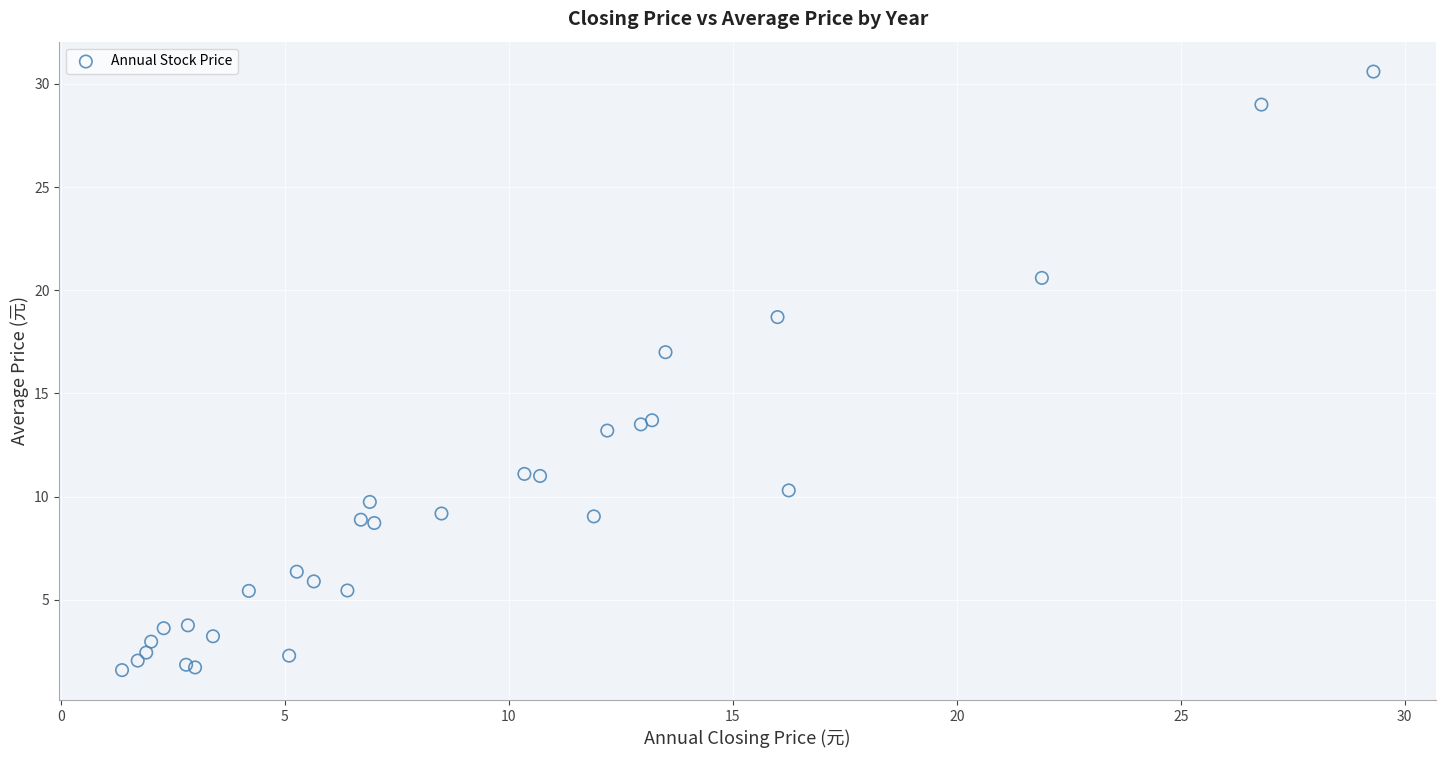

What Y value in the scatter plot is closest to 16?

17.0